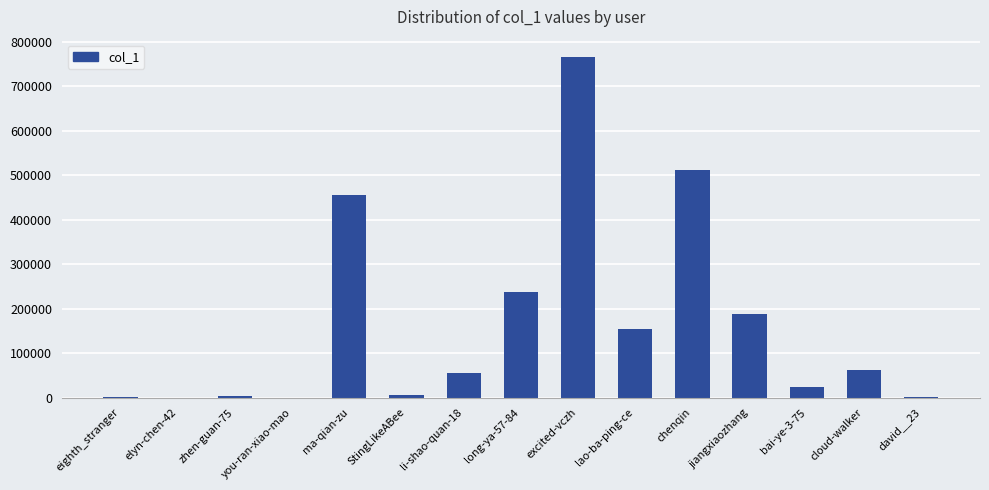

What is the sum of all values?

2467320